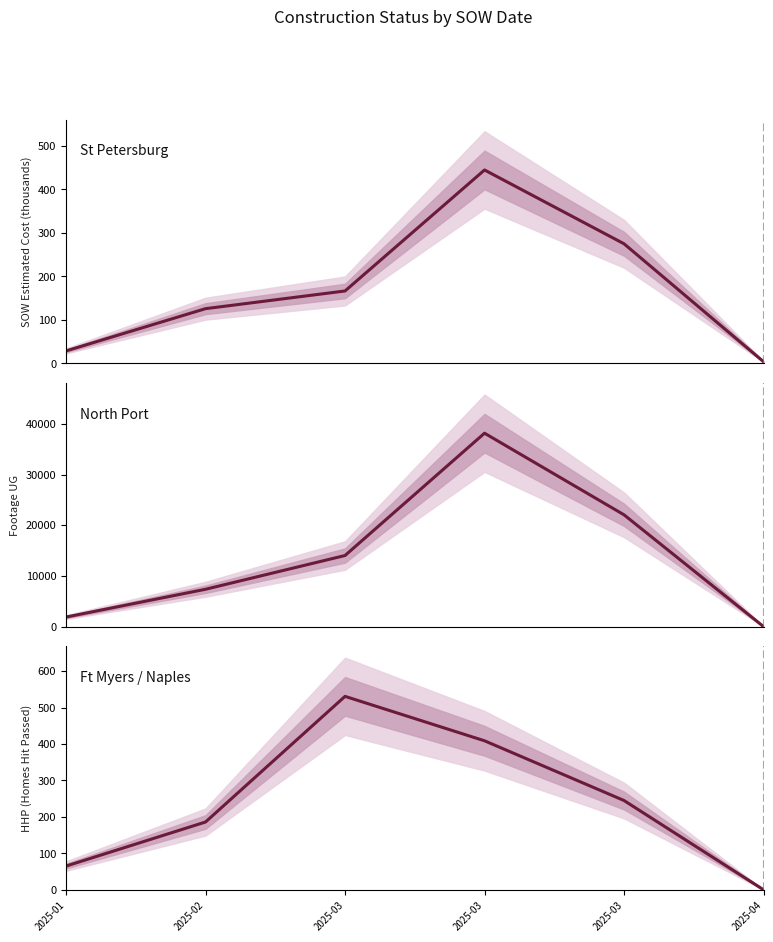

True or false: Ft Myers / Naples and North Port cross at least once.

False